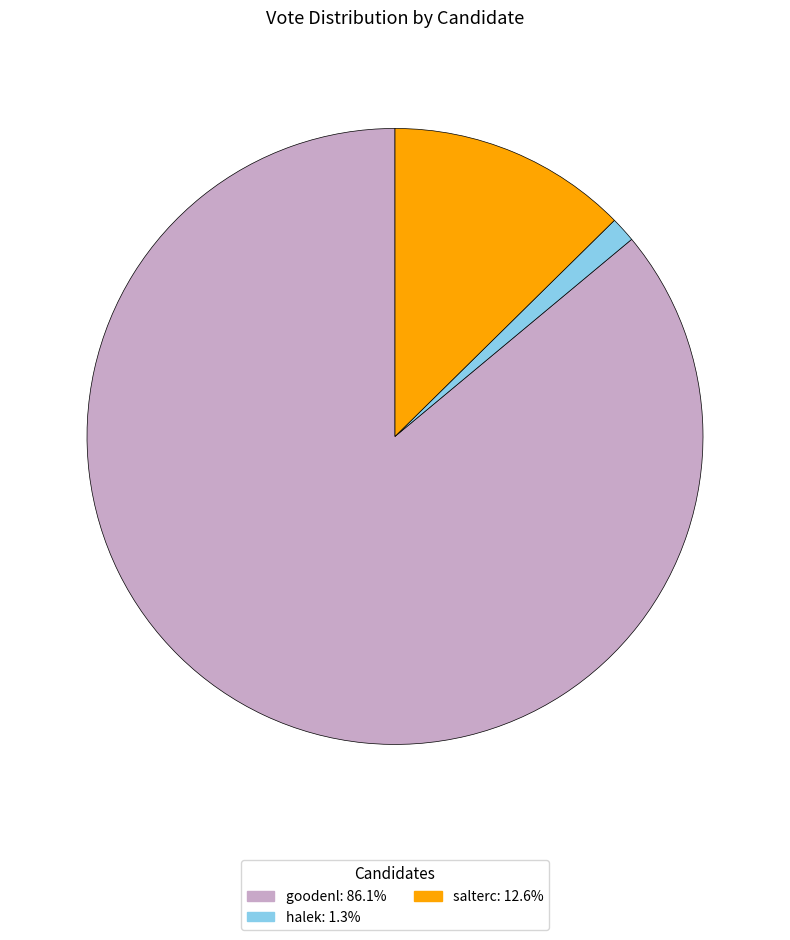

Count the number of slices in the pie.

3